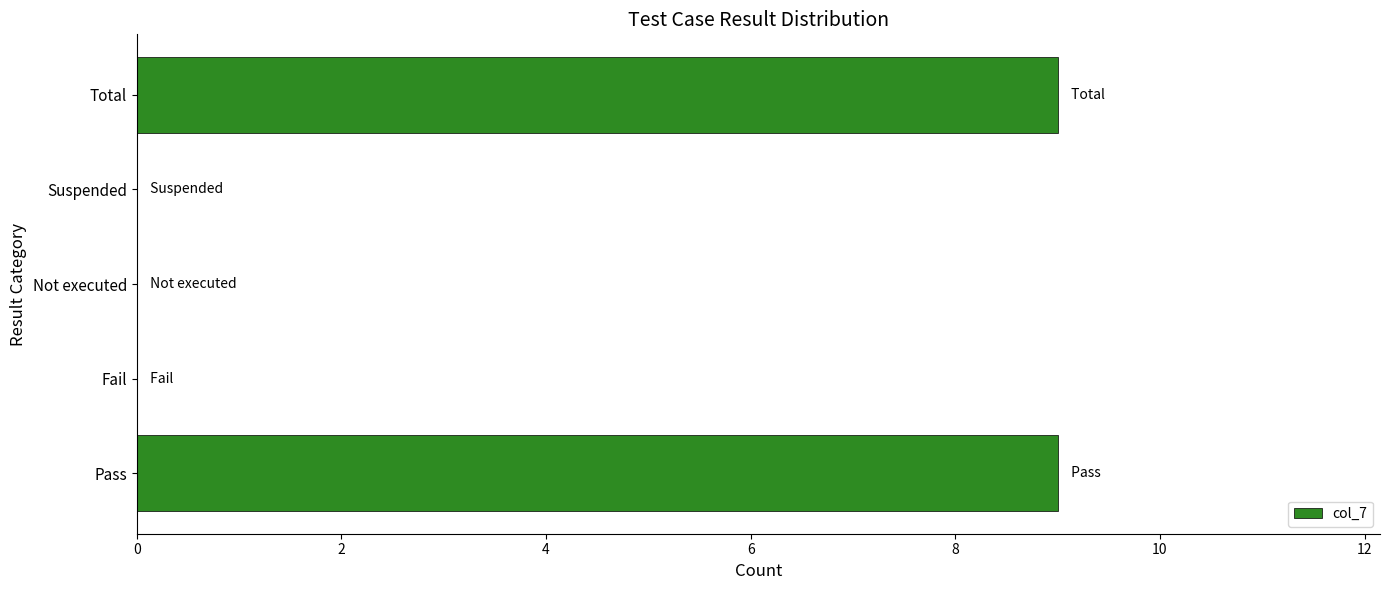

The chart shows a value of 4 at Total. True or false?

False